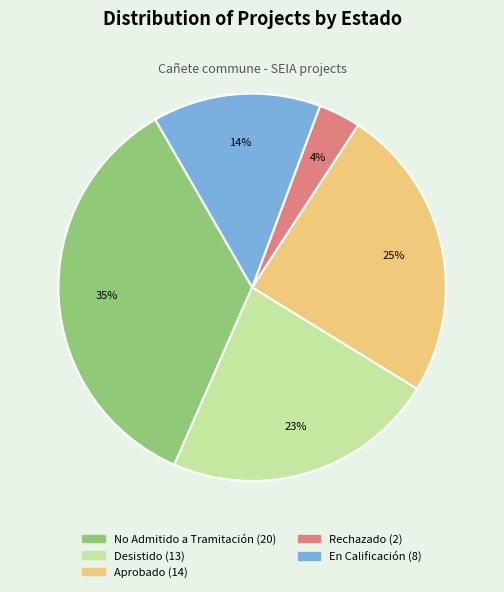

Is there any slice that represents more than half of the pie?

No